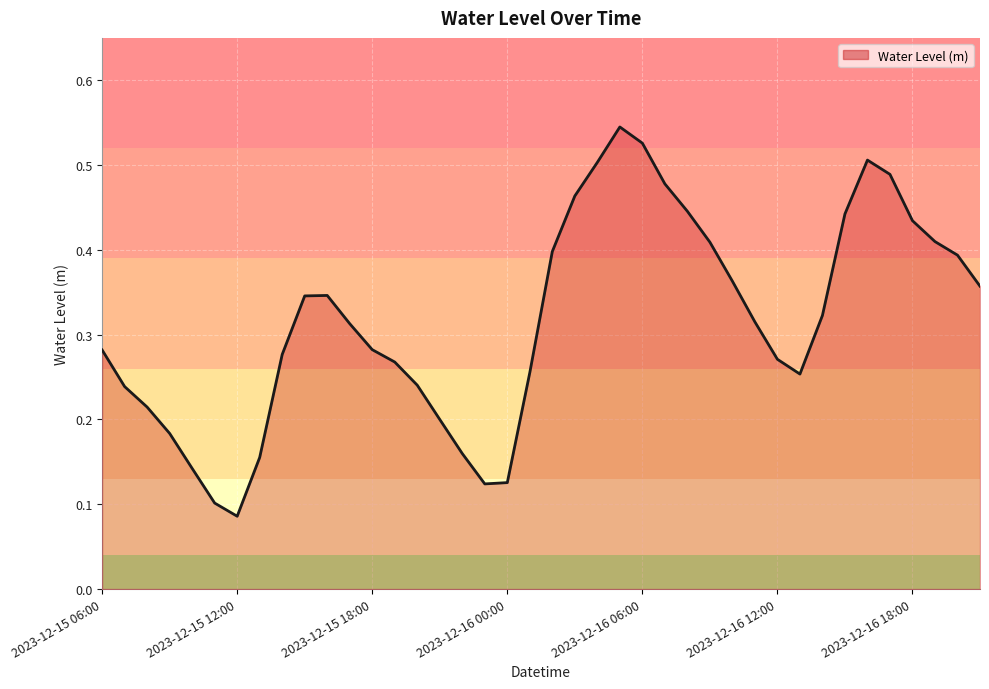

Rank the categories by value from highest to lowest.

2023-12-16 05:00, 2023-12-16 06:00, 2023-12-16 16:00, 2023-12-16 04:00, 2023-12-16 17:00, 2023-12-16 07:00, 2023-12-16 03:00, 2023-12-16 08:00, 2023-12-16 15:00, 2023-12-16 18:00, 2023-12-16 19:00, 2023-12-16 09:00, 2023-12-16 02:00, 2023-12-16 20:00, 2023-12-16 10:00, 2023-12-16 21:00, 2023-12-15 16:00, 2023-12-15 15:00, 2023-12-16 14:00, 2023-12-16 11:00, 2023-12-15 17:00, 2023-12-15 18:00, 2023-12-15 06:00, 2023-12-15 14:00, 2023-12-16 12:00, 2023-12-15 19:00, 2023-12-16 01:00, 2023-12-16 13:00, 2023-12-15 20:00, 2023-12-15 07:00, 2023-12-15 08:00, 2023-12-15 21:00, 2023-12-15 09:00, 2023-12-15 22:00, 2023-12-15 13:00, 2023-12-15 10:00, 2023-12-16 00:00, 2023-12-15 23:00, 2023-12-15 11:00, 2023-12-15 12:00